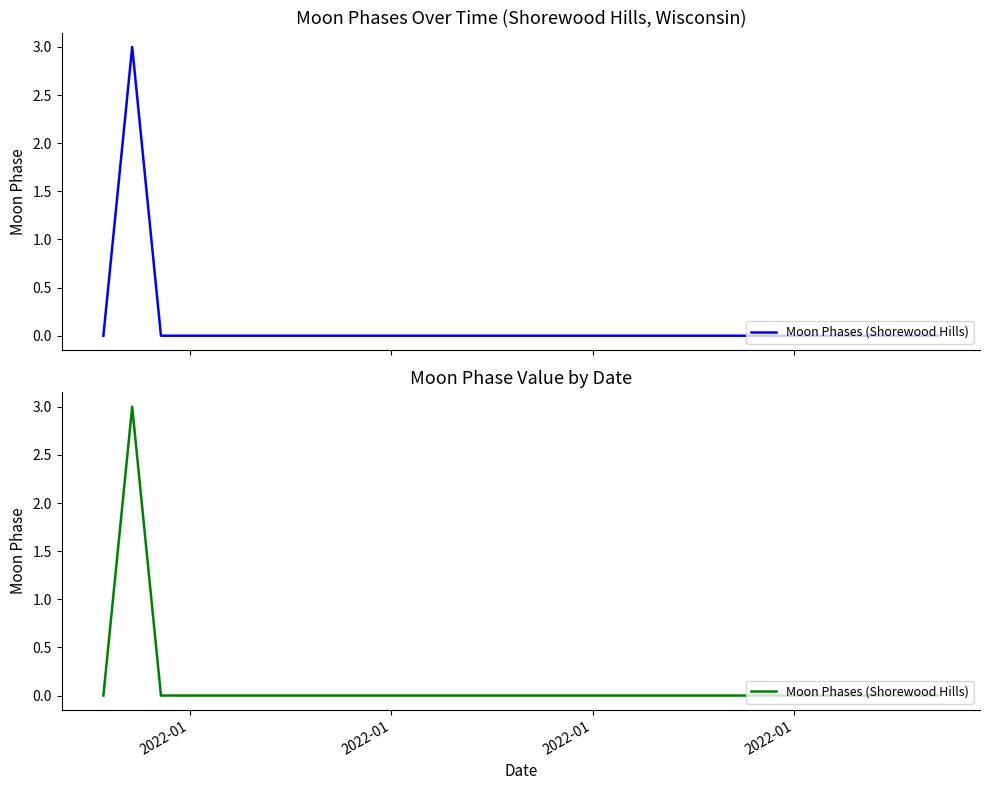

The chart shows a value of 2 at 26. True or false?

False